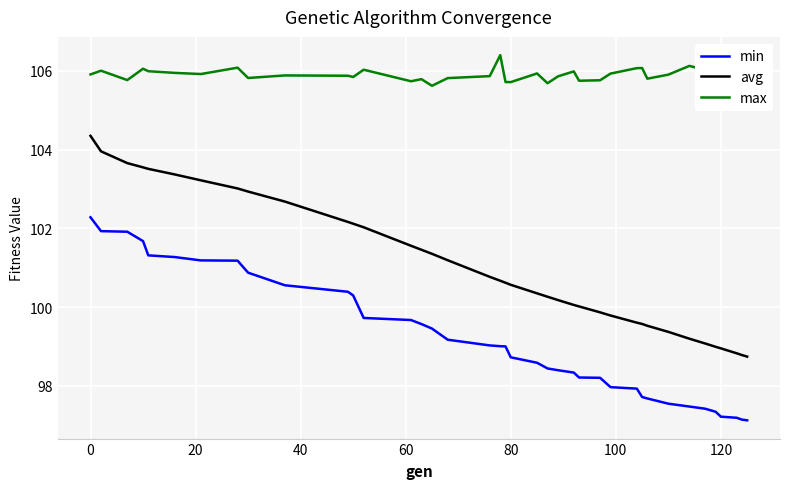

What is the difference between the maximum and minimum values in the avg series?

5.6